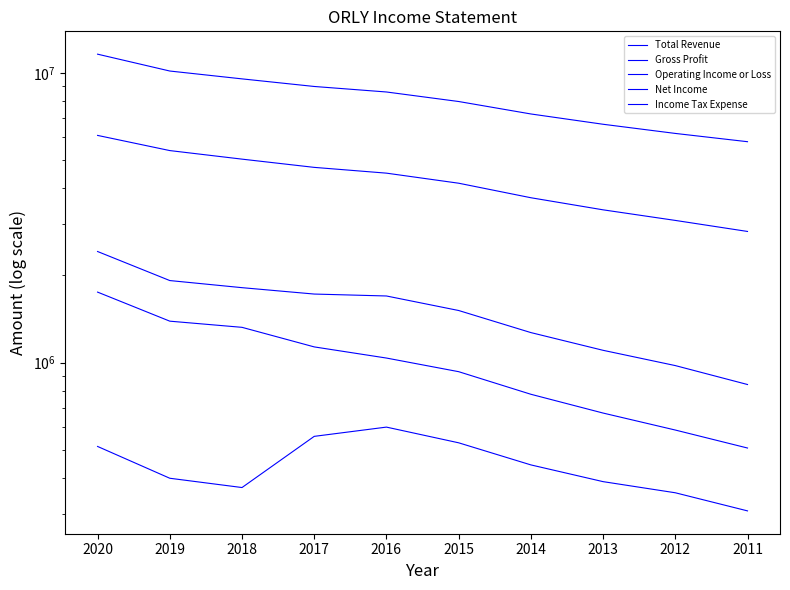

True or false: Gross Profit and Total Revenue cross at least once.

False